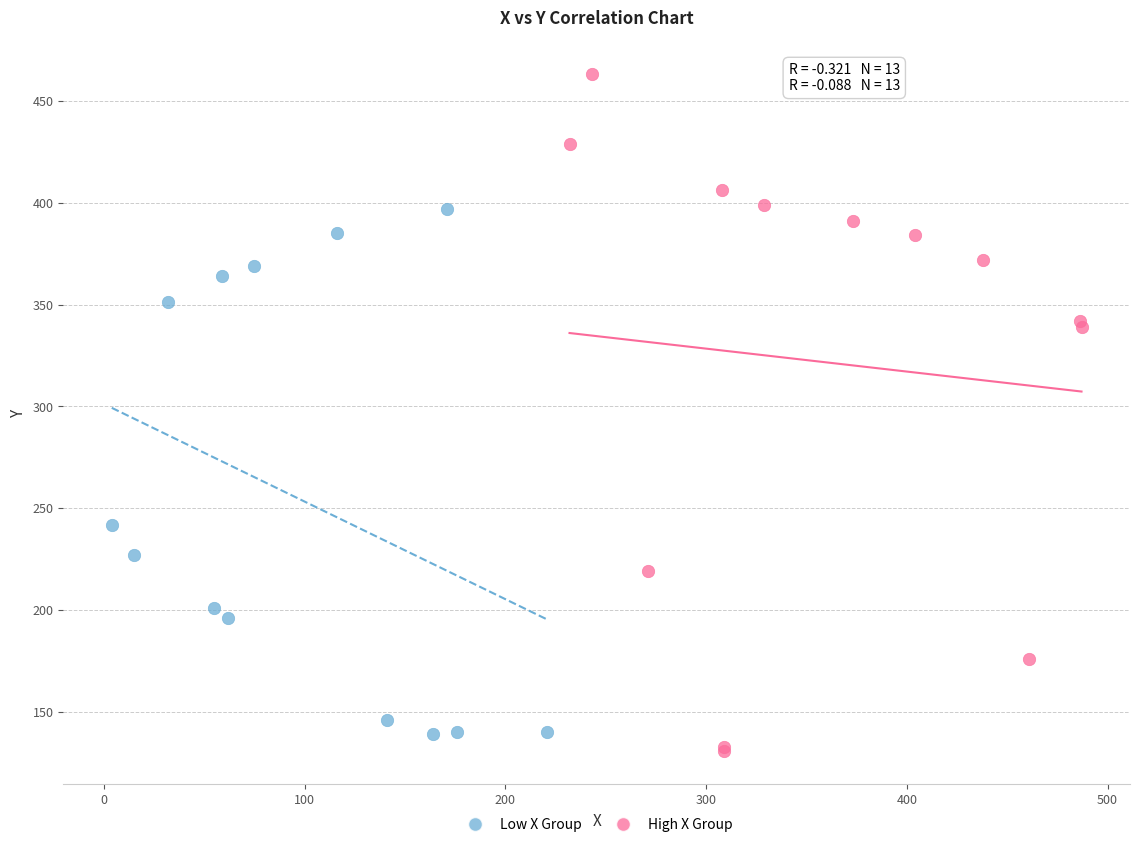

Which series reaches the minimum Y coordinate?

High X Group